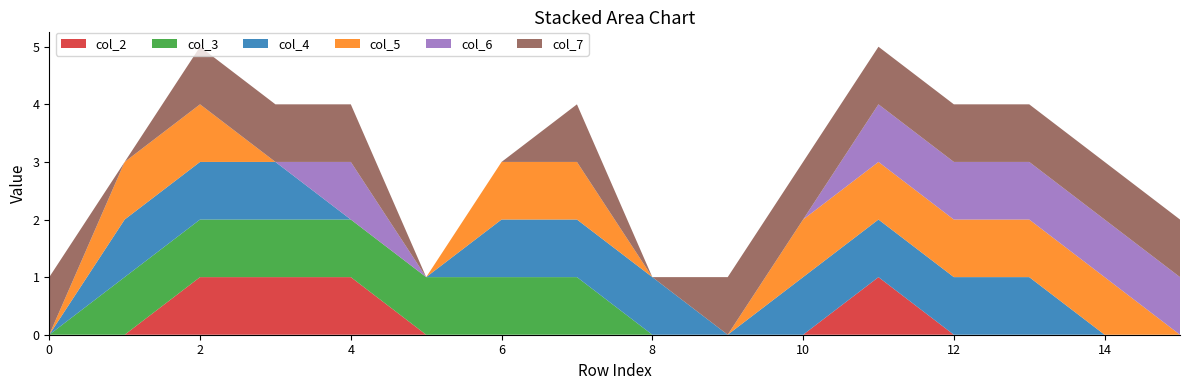

Reading left to right, what are all the values shown in this chart?

col_2: 0=0	1=0	2=1	3=1	4=1	5=0	6=0	7=0	8=0	9=0	10=0	11=1	12=0	13=0	14=0	15=0
col_3: 0=0	1=1	2=1	3=1	4=1	5=1	6=1	7=1	8=0	9=0	10=0	11=0	12=0	13=0	14=0	15=0
col_4: 0=0	1=1	2=1	3=1	4=0	5=0	6=1	7=1	8=1	9=0	10=1	11=1	12=1	13=1	14=0	15=0
col_5: 0=0	1=1	2=1	3=0	4=0	5=0	6=1	7=1	8=0	9=0	10=1	11=1	12=1	13=1	14=1	15=0
col_6: 0=0	1=0	2=0	3=0	4=1	5=0	6=0	7=0	8=0	9=0	10=0	11=1	12=1	13=1	14=1	15=1
col_7: 0=1	1=0	2=1	3=1	4=1	5=0	6=0	7=1	8=0	9=1	10=1	11=1	12=1	13=1	14=1	15=1